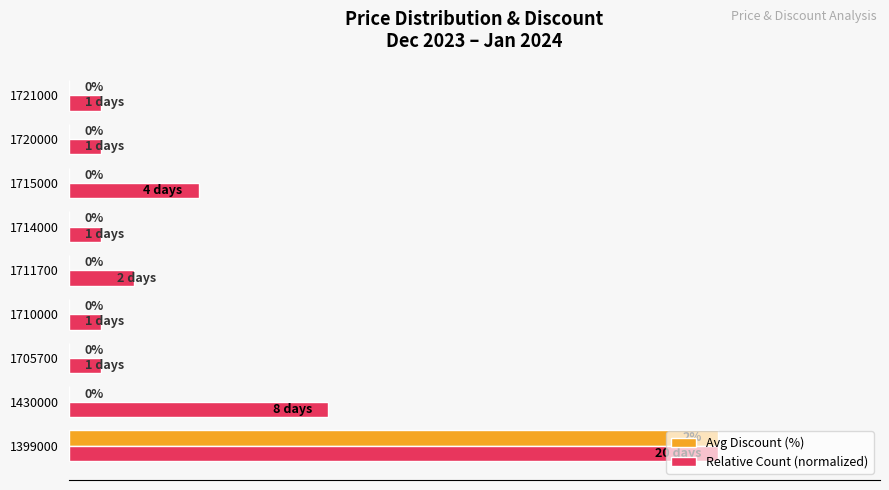

Which series has the largest total across all categories?

Relative Count (normalized)